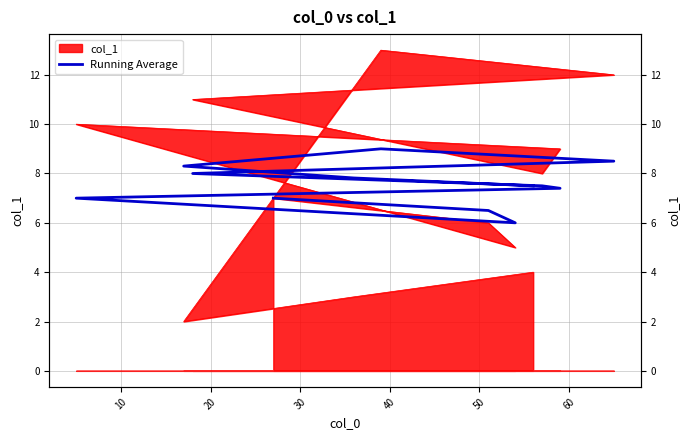

True or false: there are more than 1 points higher than both neighbors.

False